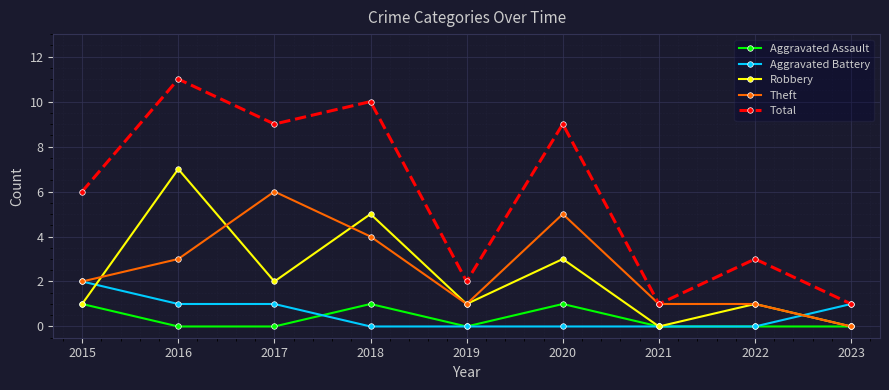

Is it true that Aggravated Battery equals 1 at 2016?

True